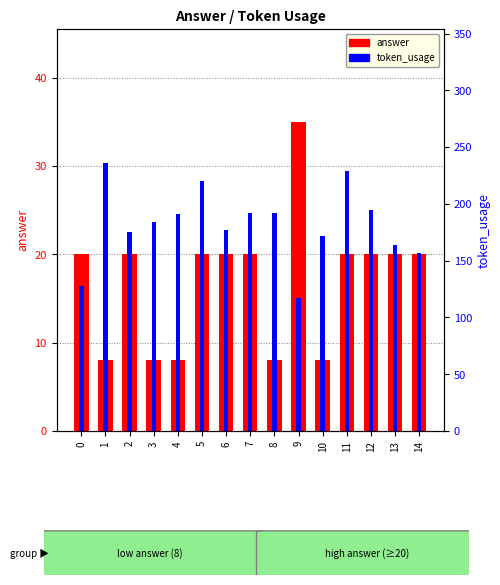

Between 8 and 14, which is larger?

14